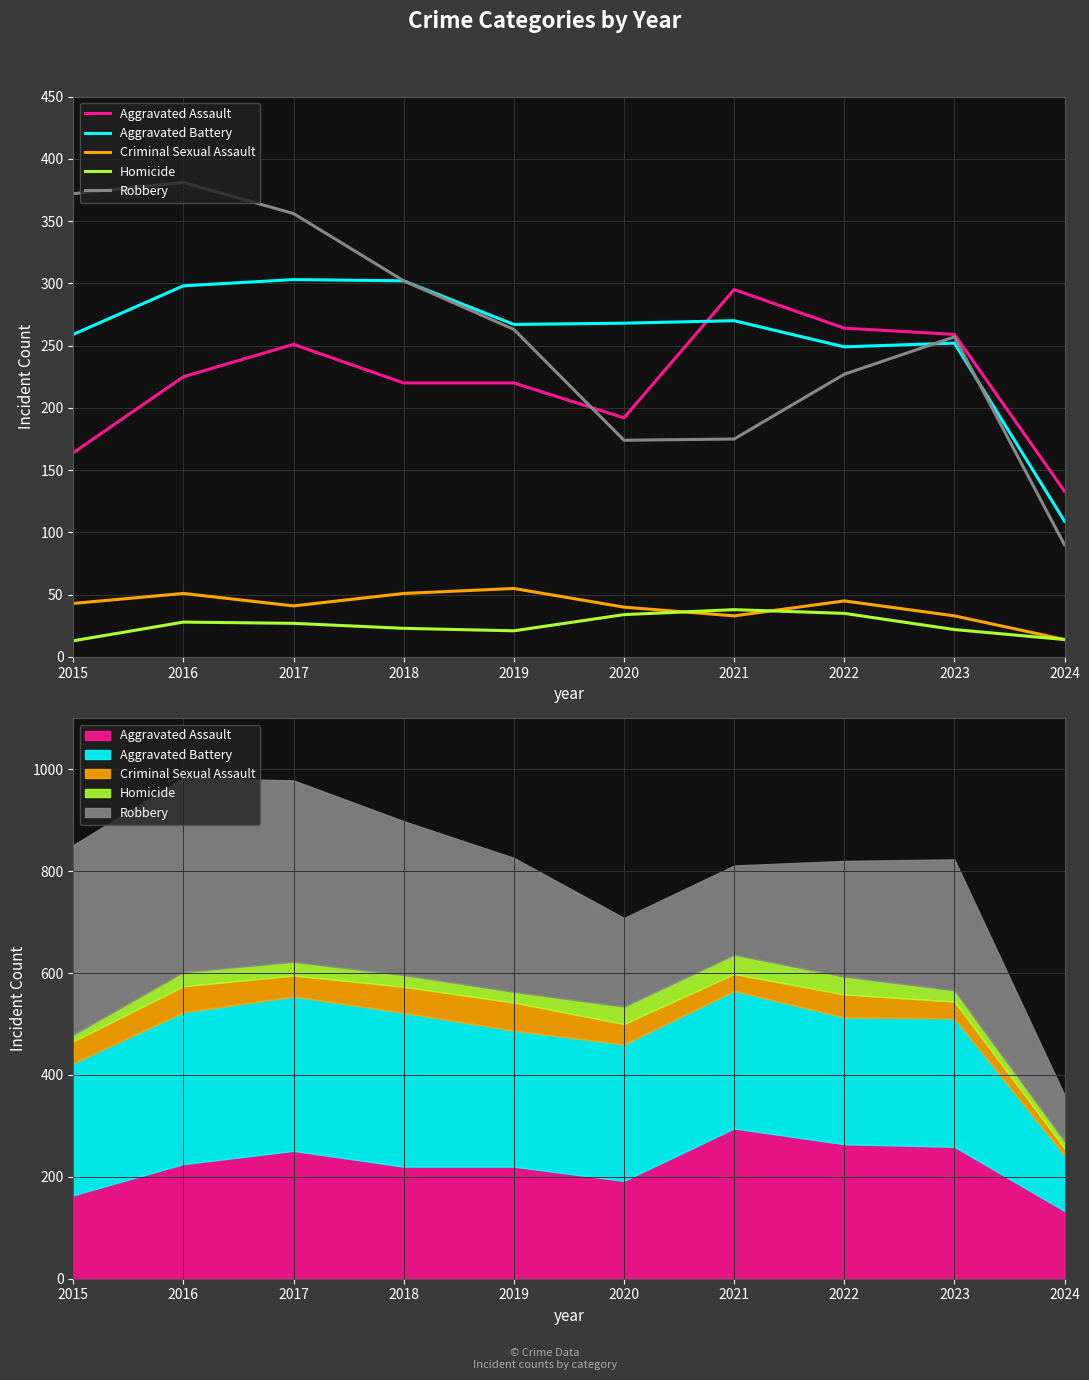

How many interior local valleys does the Aggravated Assault series have?

1